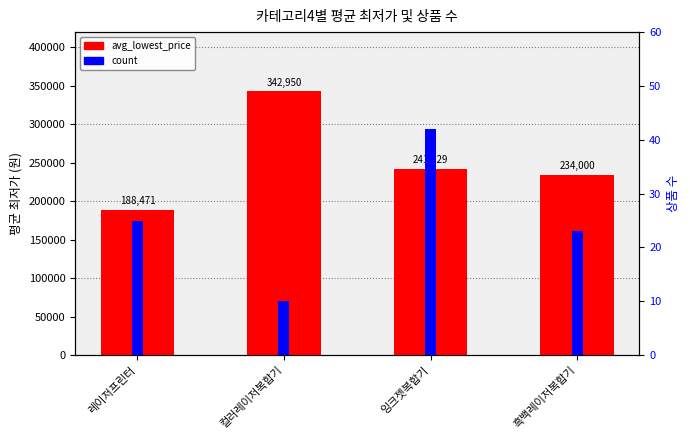

List the series in order of their overall mean, highest first.

avg_lowest_price, count